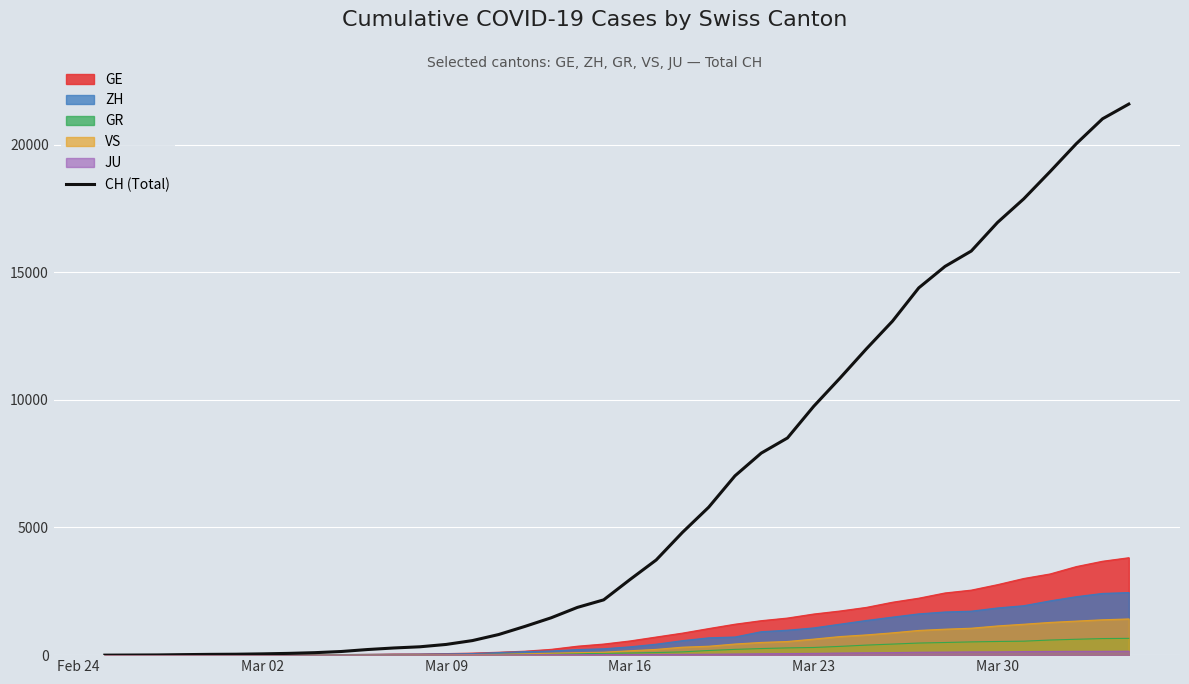

Reading right to left, extract all data points from this chart.

21583	21007	20030	18936	17872	16947	15827	15225	14384	13081	11990	10850	9746	8506	7912	7022	5794	4807	3727	2959	2165	1870	1463	1125	807	570	419	327	280	219	142	97	69	50	36	30	20	8	4	0